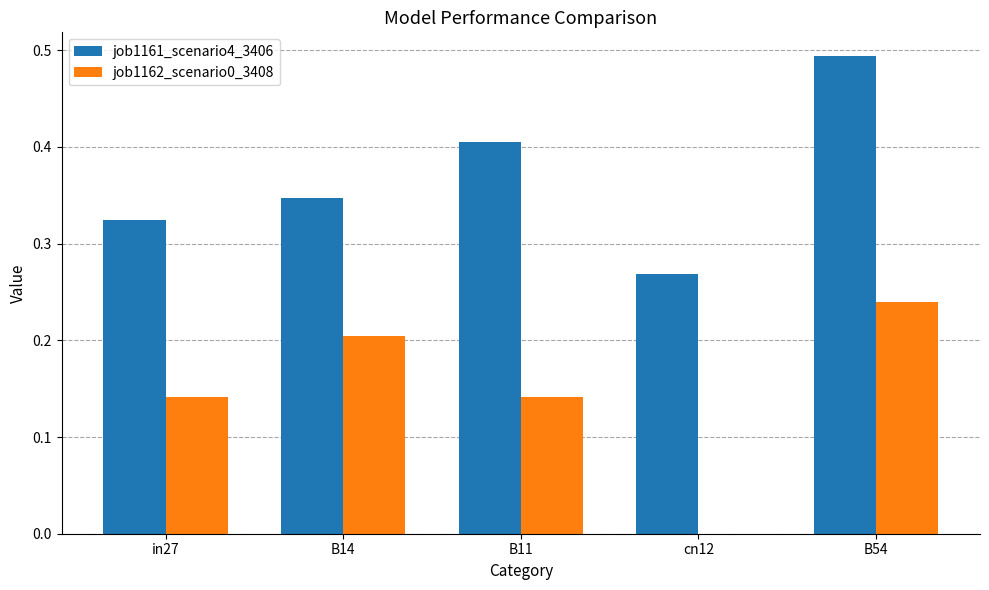

The job1162_scenario0_3408 series shows 0.3 at B14. True or false?

False